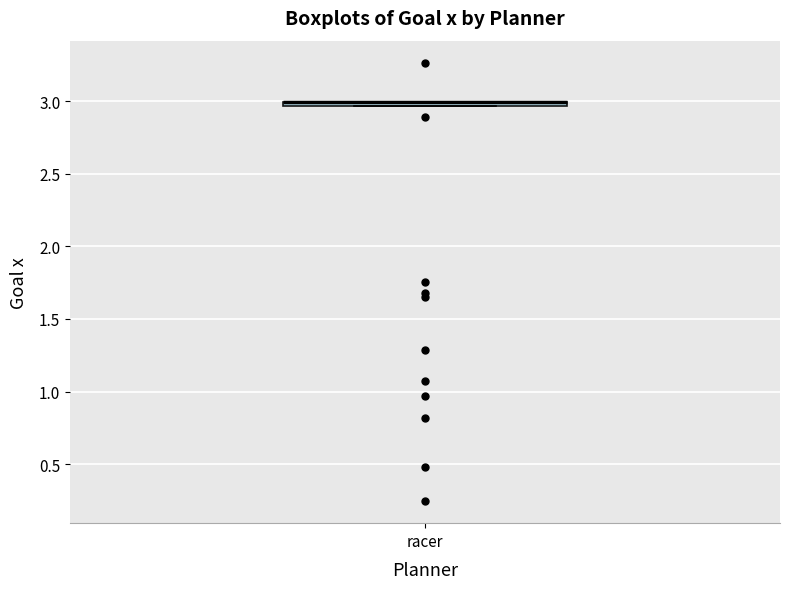

Where is the lower edge of the box for racer on the y-axis? The values are not printed on the chart, so give them approximately, as read against the axis.

2.95